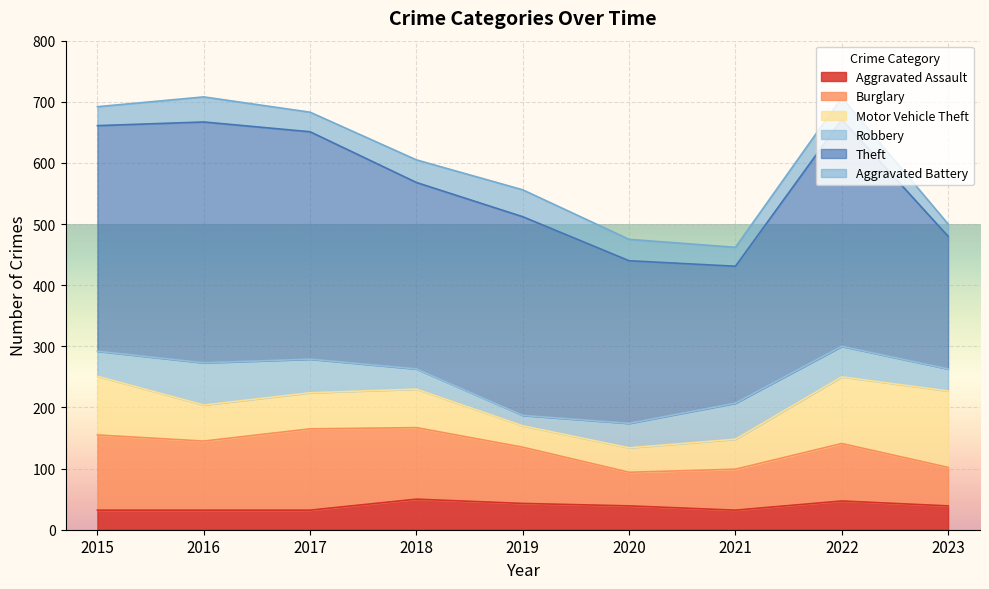

List the labels in order of Robbery value, largest first.

2016, 2021, 2017, 2022, 2015, 2020, 2023, 2018, 2019